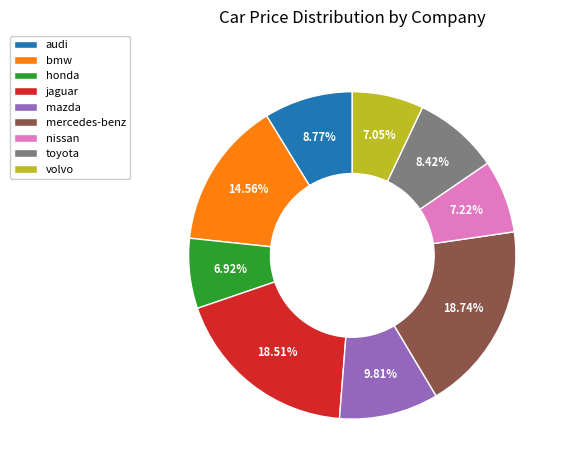

How many segments does this pie chart have?

9